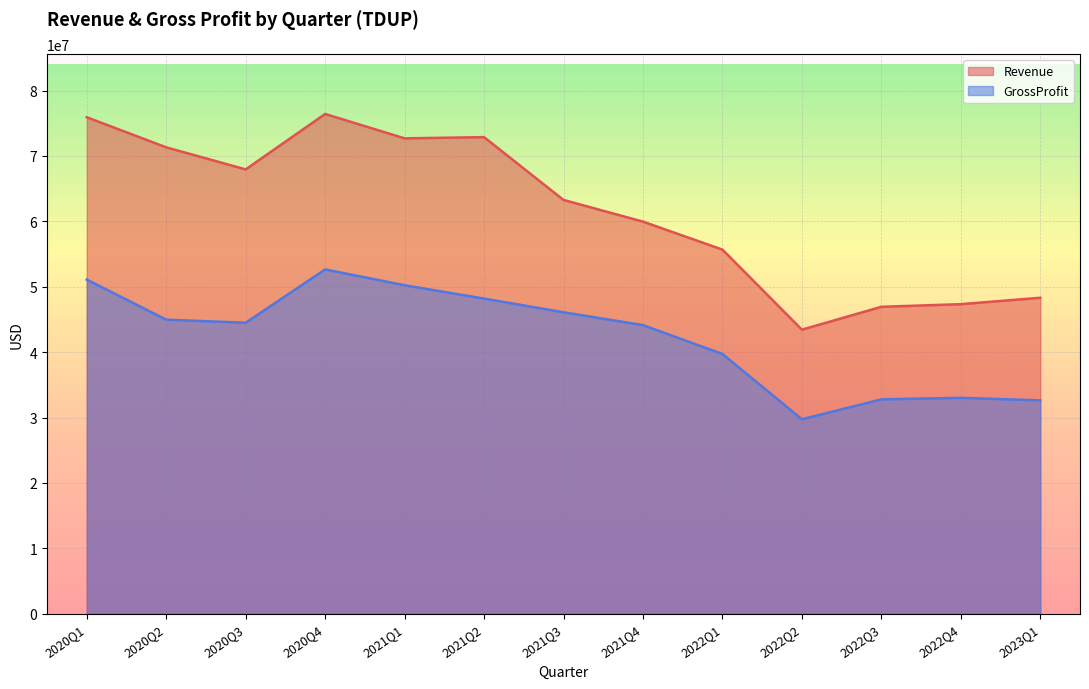

At which category does the chart reach its minimum across all series?

2022Q2